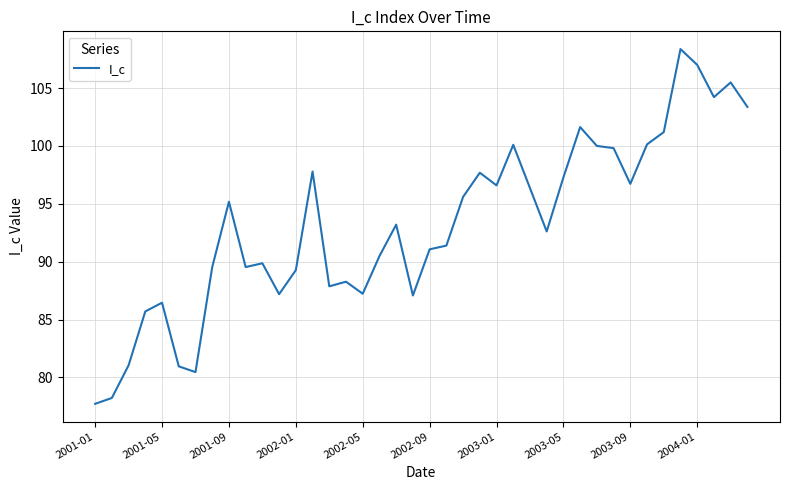

What is the minimum value shown in the chart?

77.7